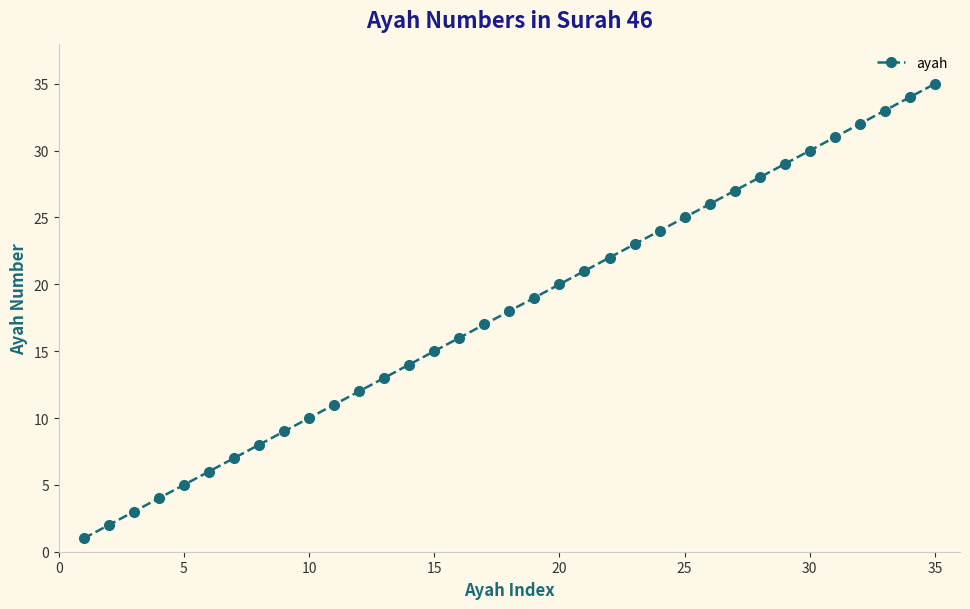

What is the difference between the maximum and minimum values?

34